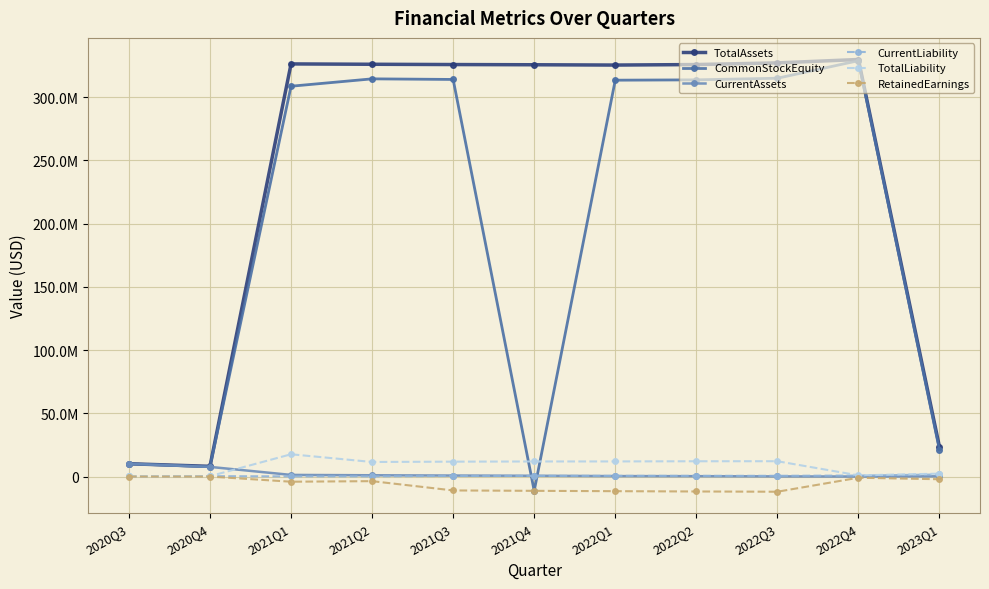

What is the difference between the maximum and minimum values in the TotalLiability series?

17564600